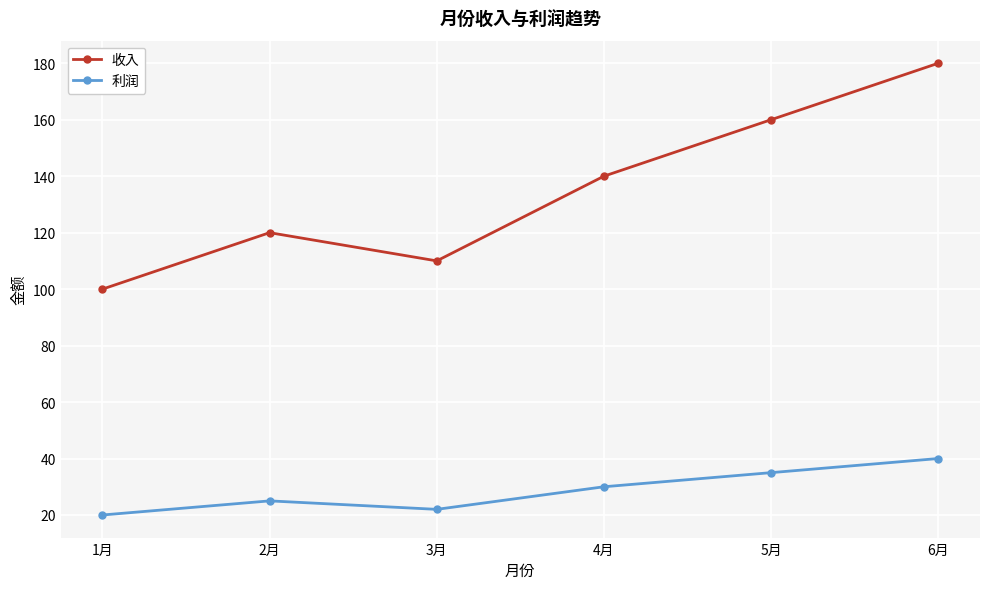

Reading right to left, extract all data points from this chart.

收入: 180	160	140	110	120	100
利润: 40	35	30	22	25	20